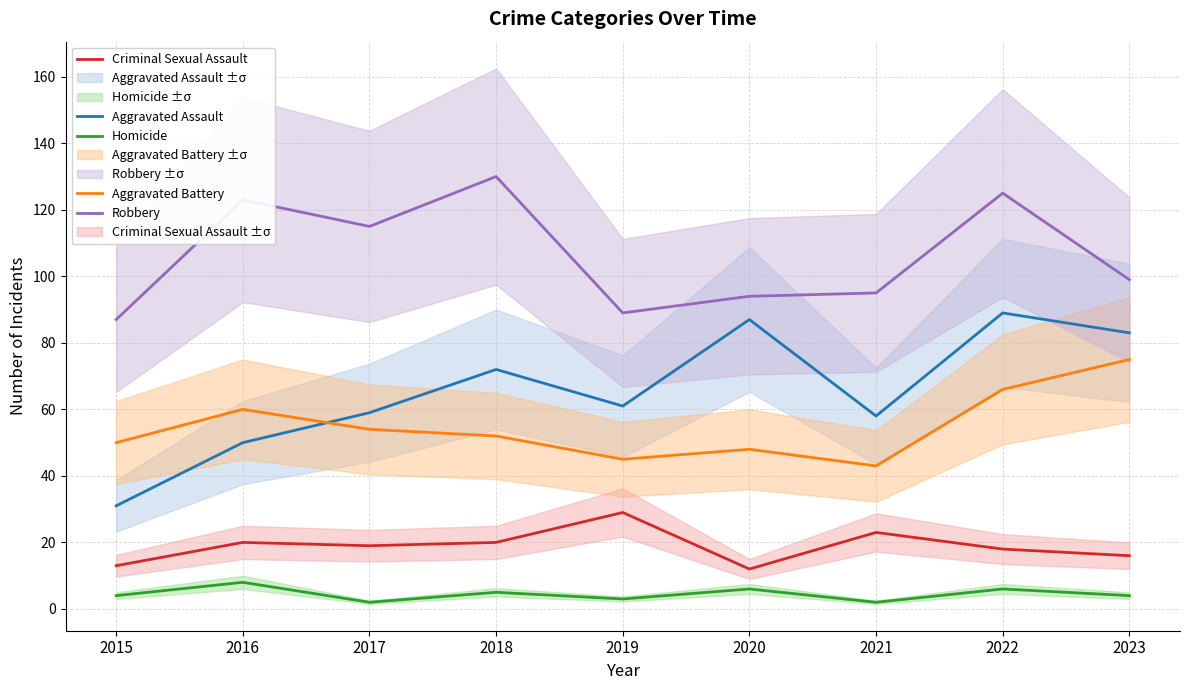

Reading left to right, extract all data points from this chart.

Aggravated Assault: 31	50	59	72	61	87	58	89	83
Aggravated Battery: 50	60	54	52	45	48	43	66	75
Criminal Sexual Assault: 13	20	19	20	29	12	23	18	16
Homicide: 4	8	2	5	3	6	2	6	4
Robbery: 87	123	115	130	89	94	95	125	99